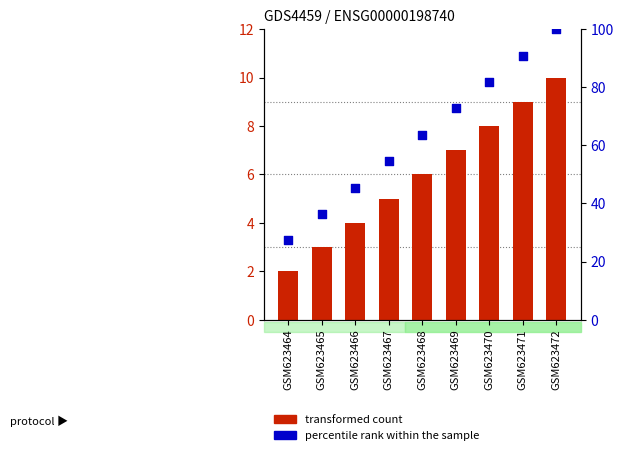

Which series has the largest total across all categories?

percentile rank within the sample